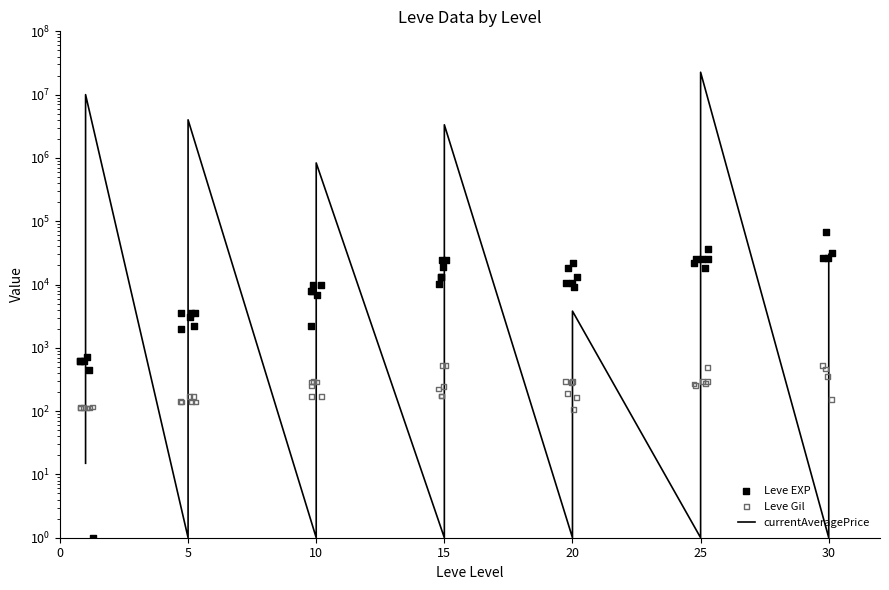

Which series reaches the minimum Y coordinate?

currentAveragePrice